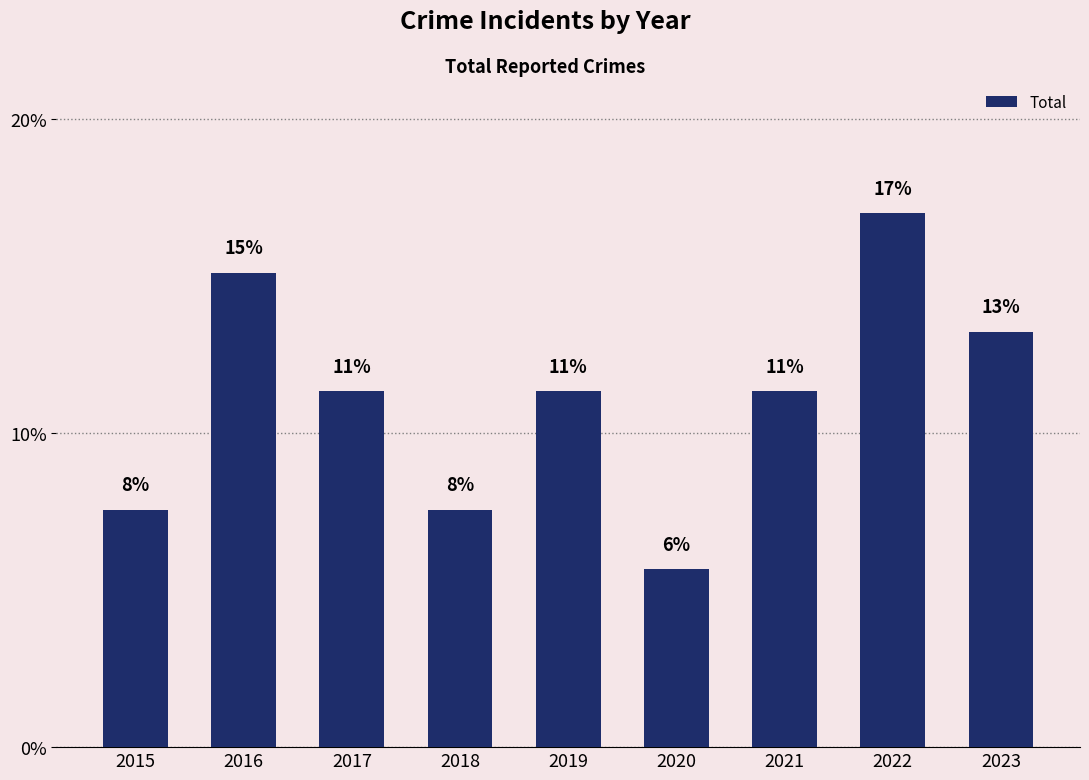

What is the difference between the second highest and second lowest values?

7.5